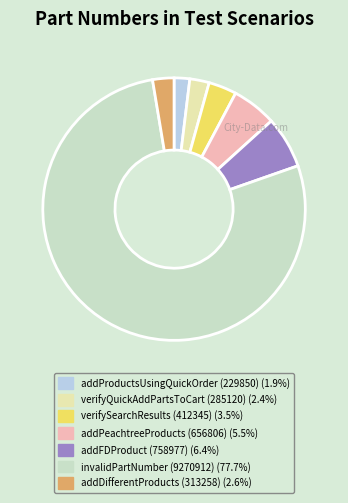

How many slices are in this pie chart?

7